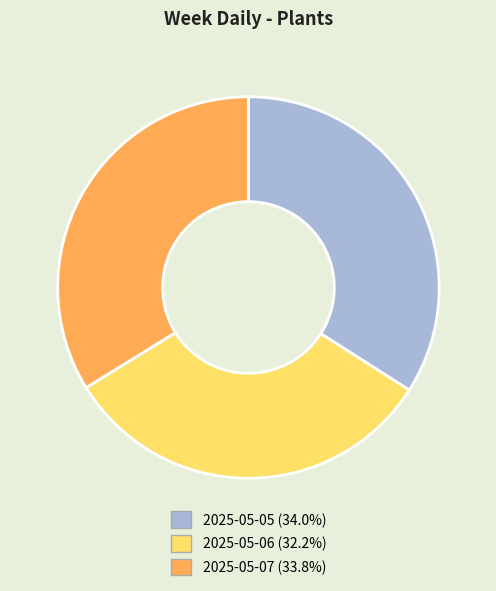

What is the ratio of the value at 2025-05-07 to the value at 2025-05-05?

1.0